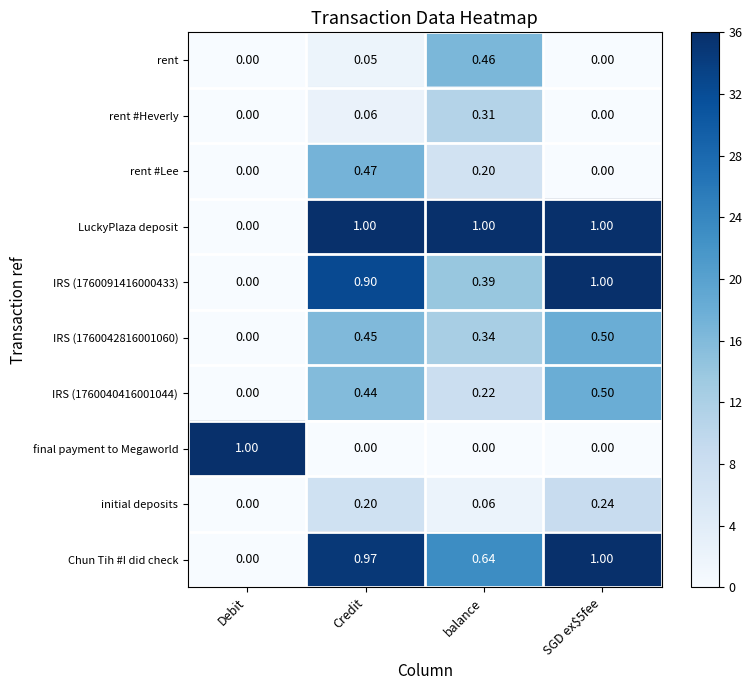

At which label is IRS (1760040416001044) closest to 0?

Debit